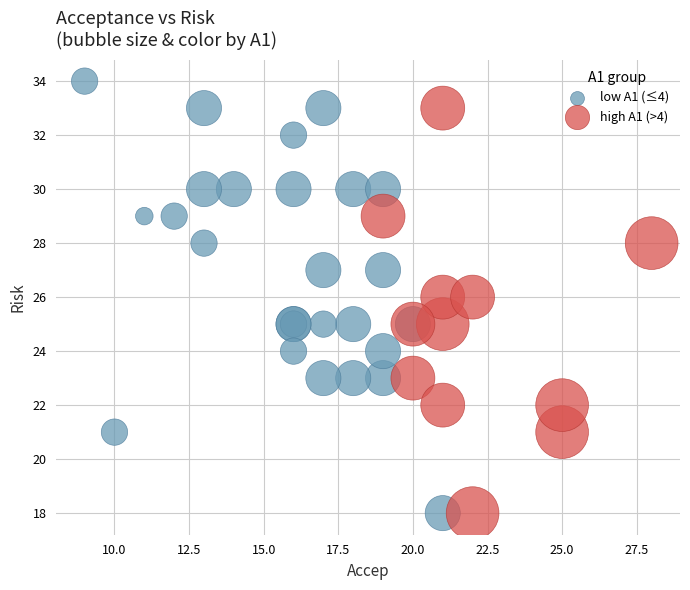

Which series has the largest Y range (max minus min)?

low A1 (≤4)